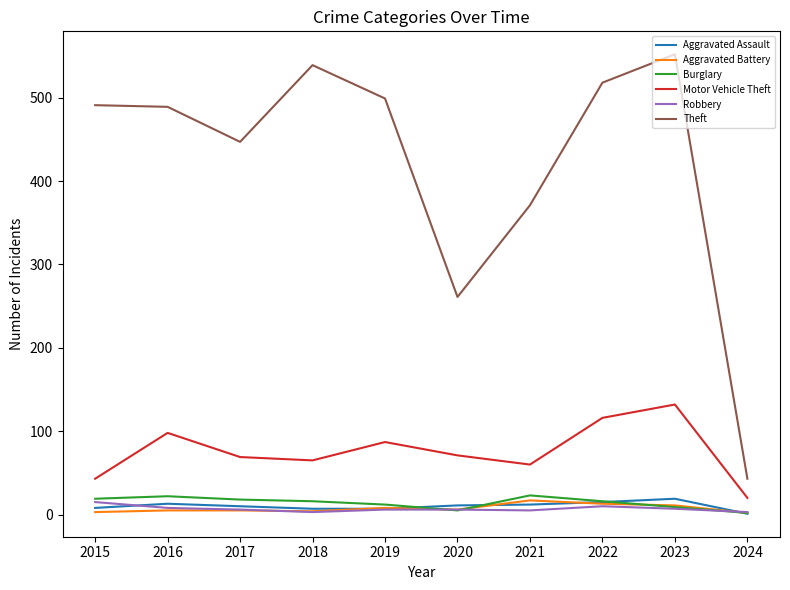

The value of Motor Vehicle Theft at 2023 is 132. True or false?

True